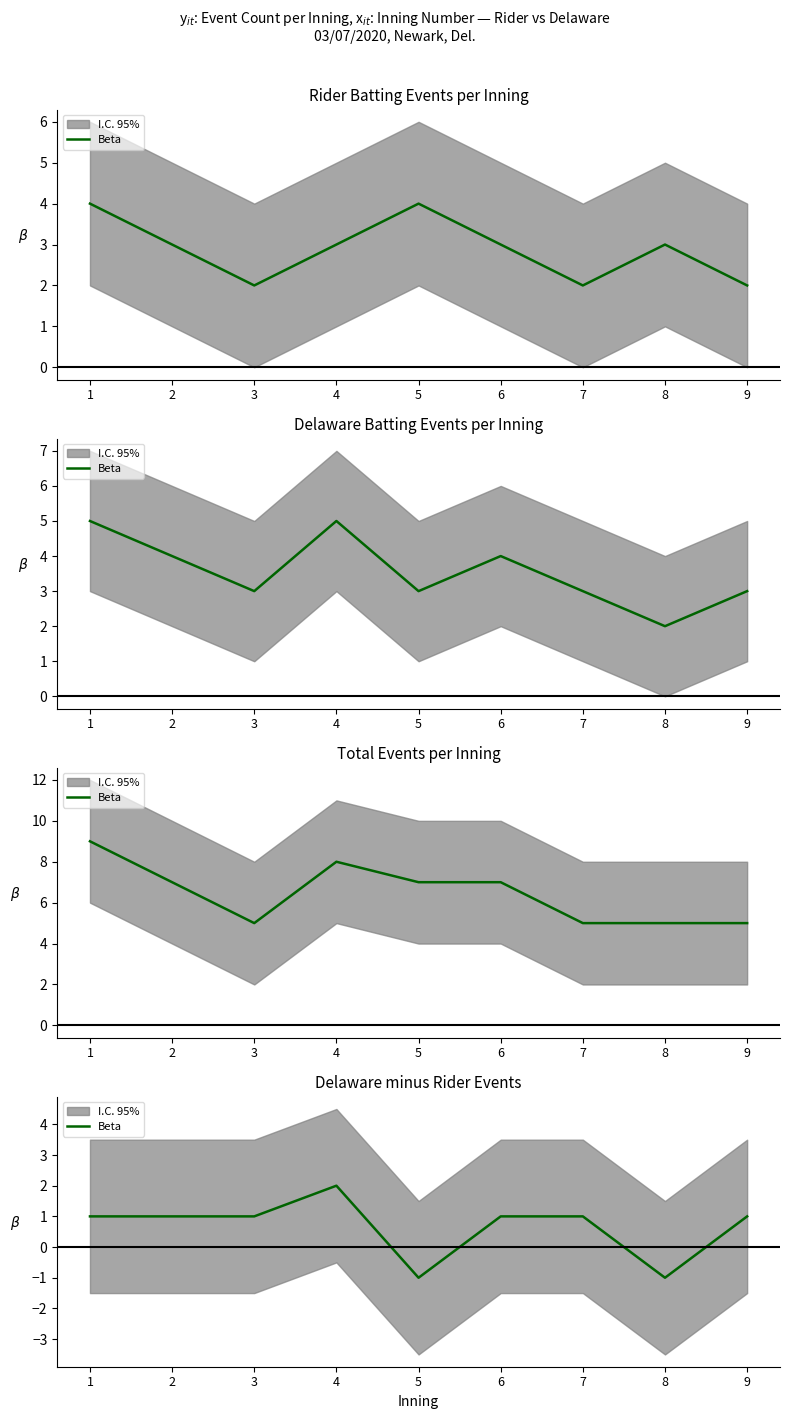

What is the difference between the values at 5 and 9?

2